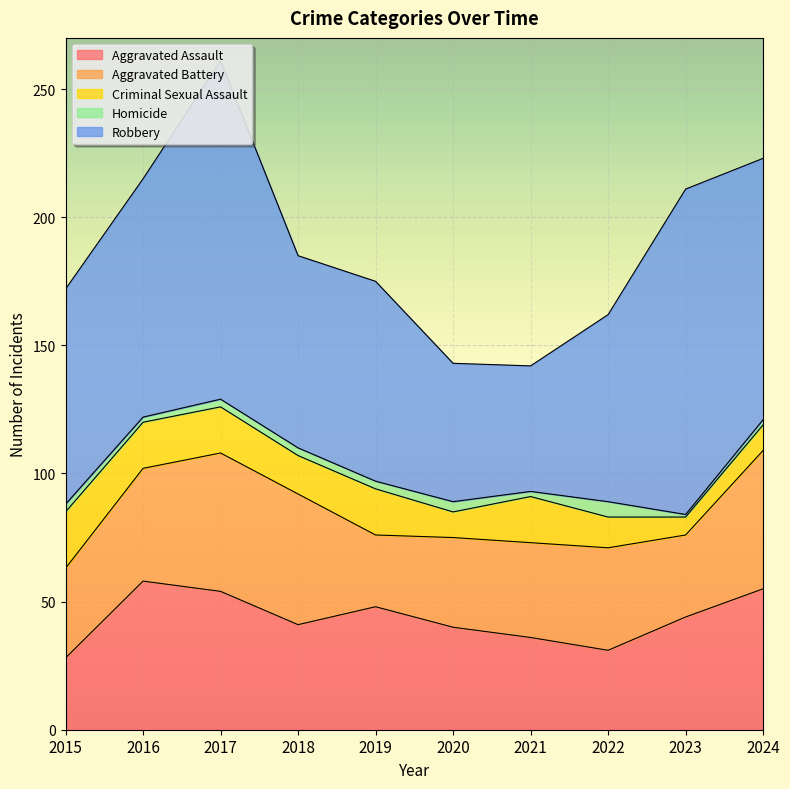

Where does the Robbery series first go above 84?

2016